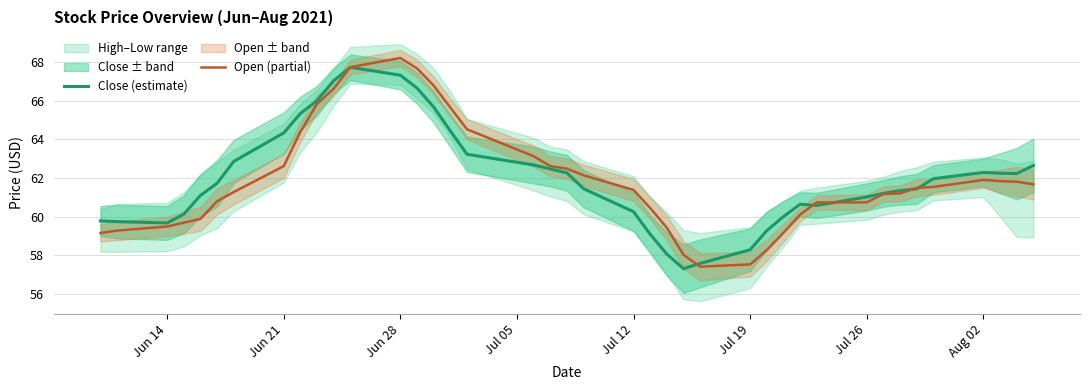

Which series has the largest range (max minus min)?

Open (partial)